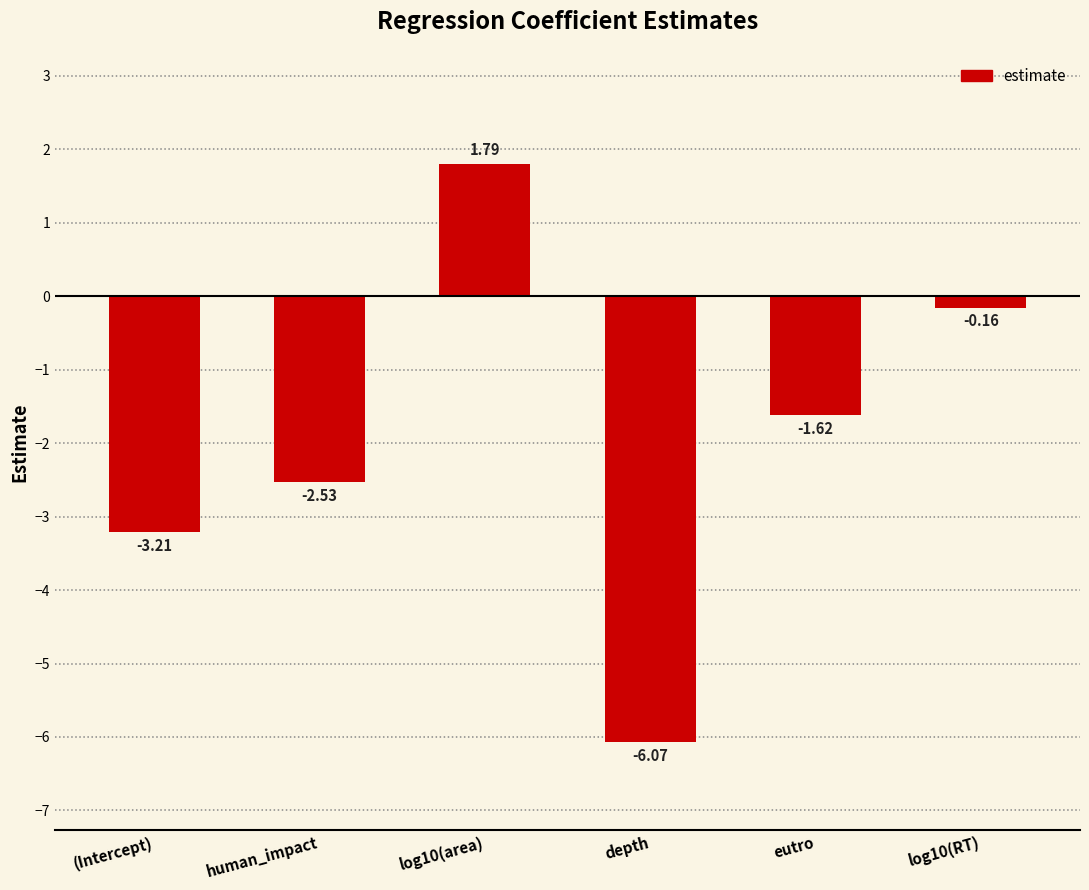

At which label is the value closest to -2?

eutro